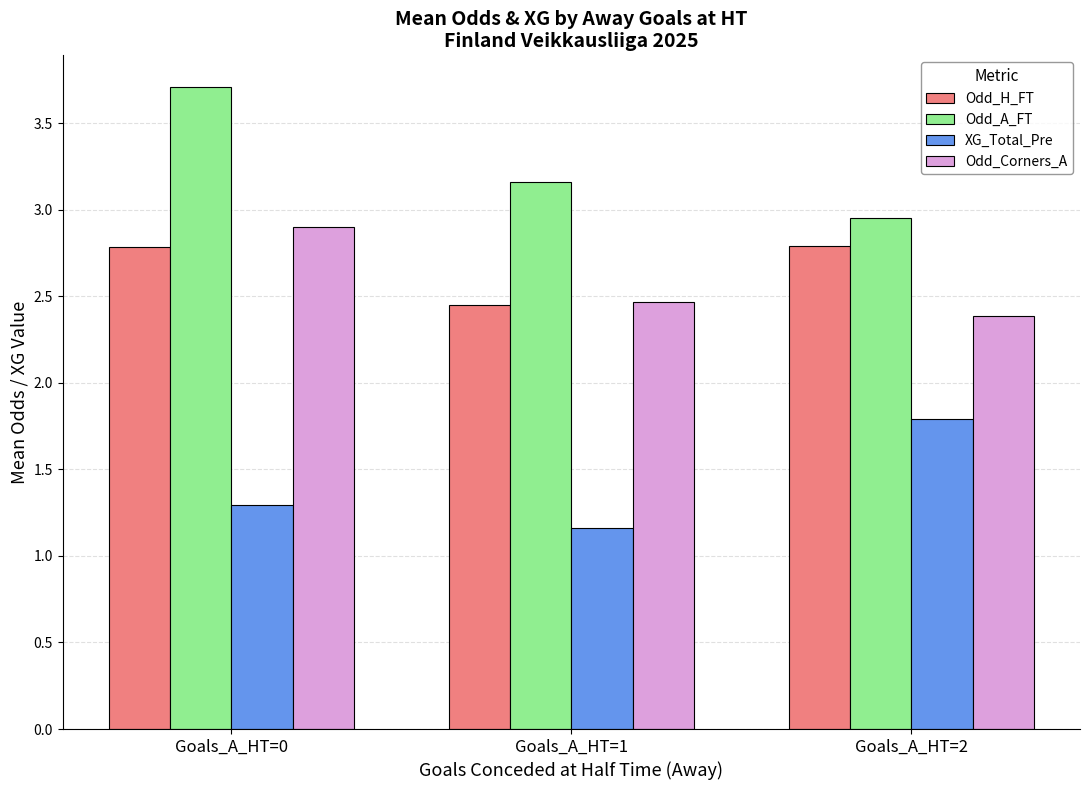

Is it true that Odd_Corners_A equals 2.5 at Goals_A_HT=1?

True